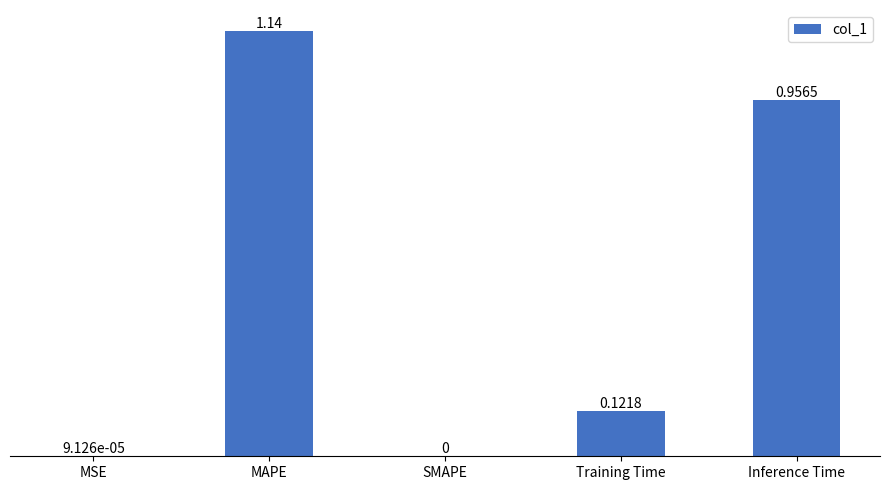

What is the sum of all values?

2.2